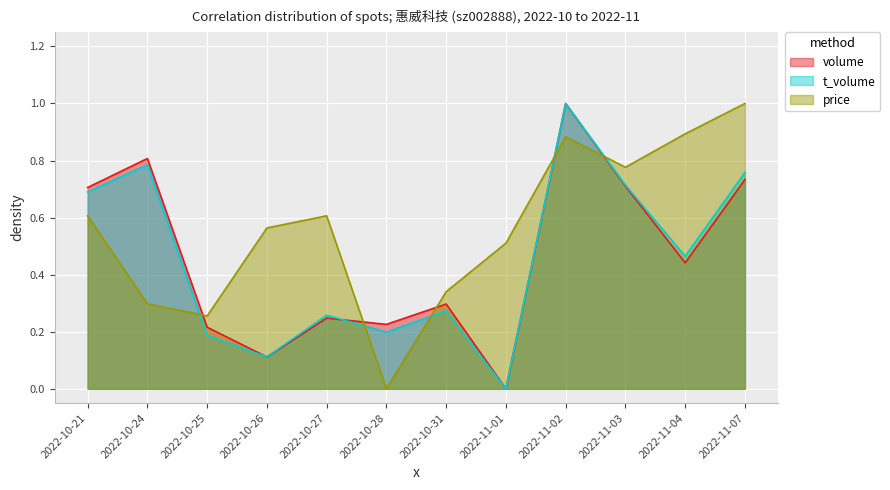

Does the chart display data point markers on the line(s)?

No